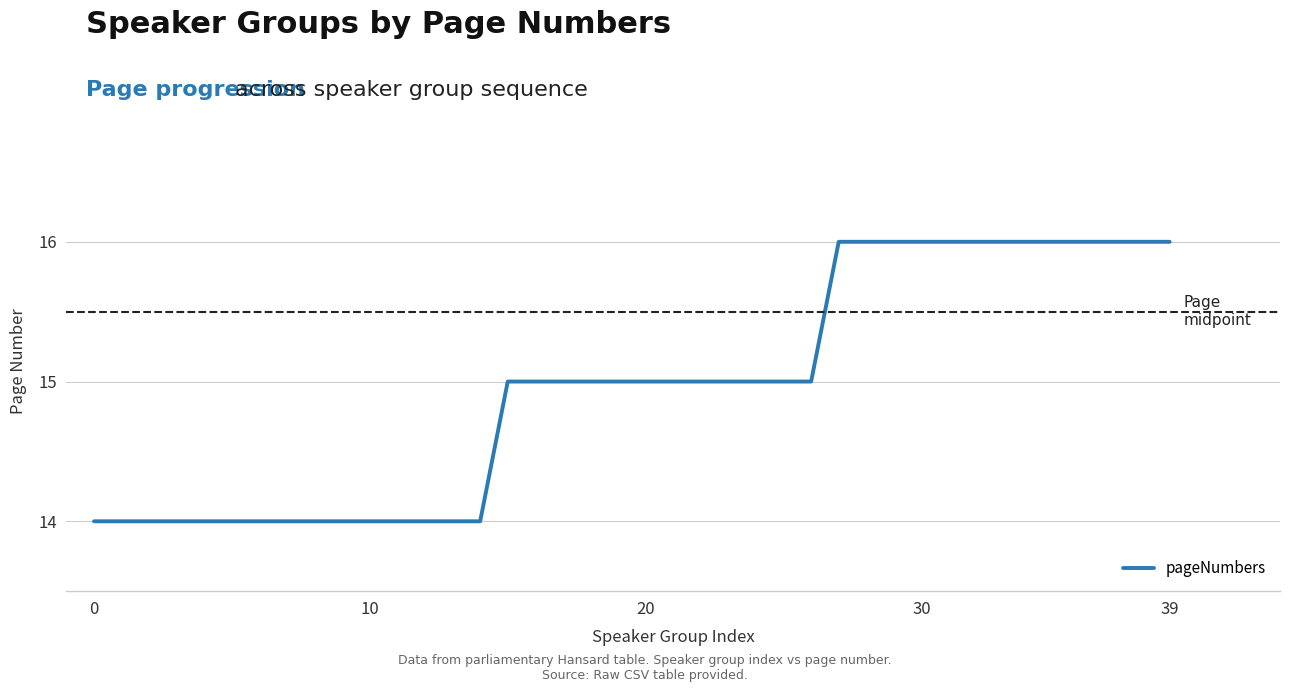

What is the greatest value displayed?

16